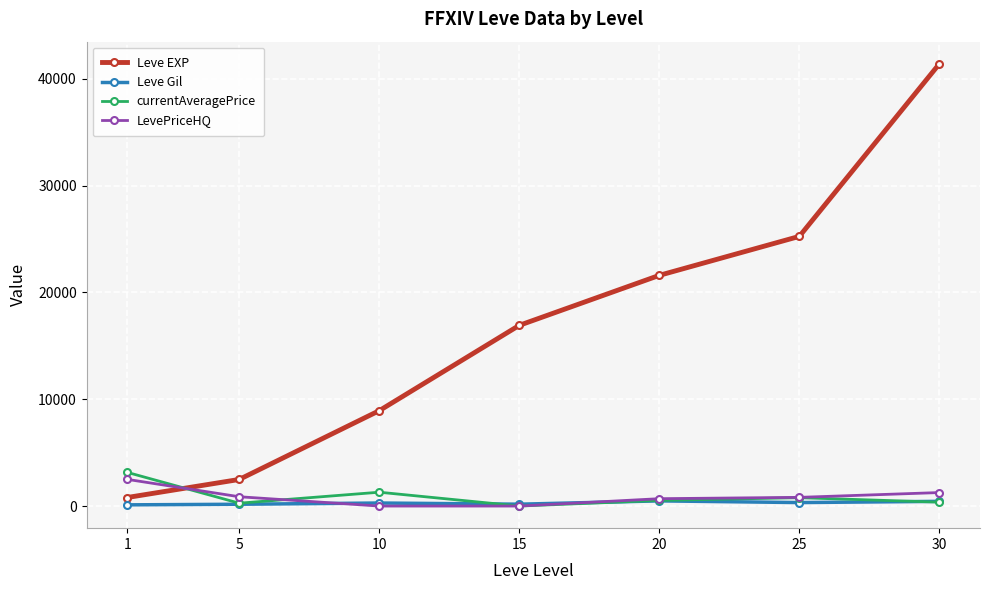

List the labels in order of Leve EXP value, smallest first.

1, 5, 10, 15, 20, 25, 30